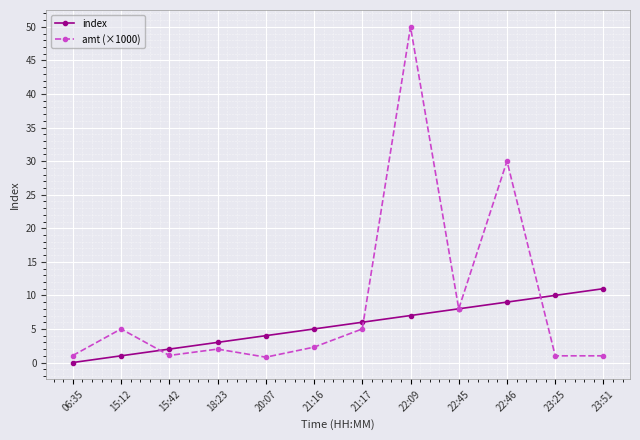

Rank the series at 21:16 from highest to lowest value.

index, amt (×1000)